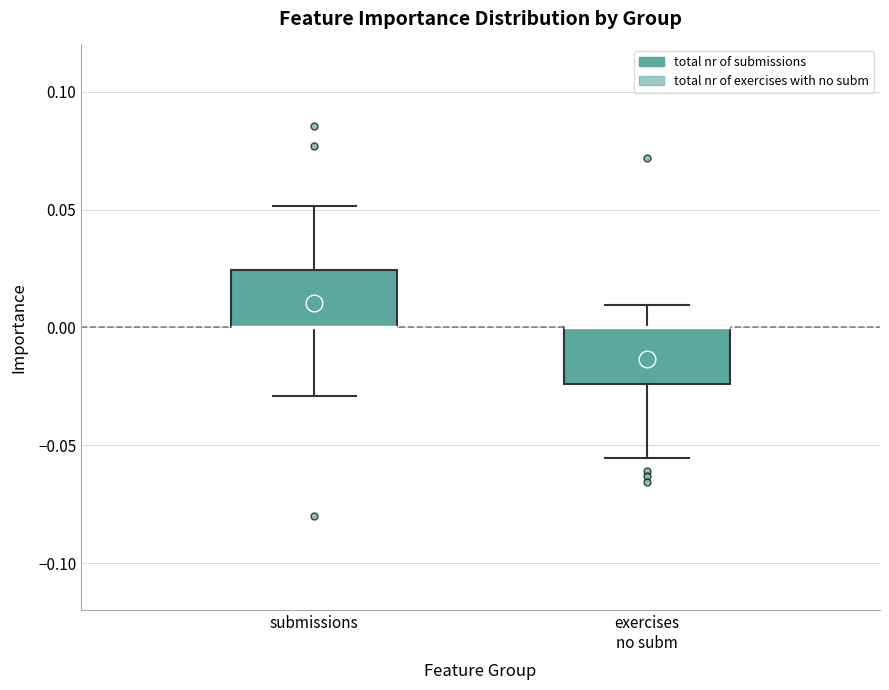

Reading left to right, transcribe this box plot: for each box, give where its median line is, the range the box spans, and where its two whiskers end, as read against the y-axis. The values are not printed on the chart, so give them approximately, as read against the axis.

submissions: median 0.000 (drawn on the box's lower edge), box 0.000 to 0.025, whiskers -0.030 to 0.050
exercises no subm: median 0.000 (drawn on the box's upper edge), box -0.025 to 0.000, whiskers -0.055 to 0.010